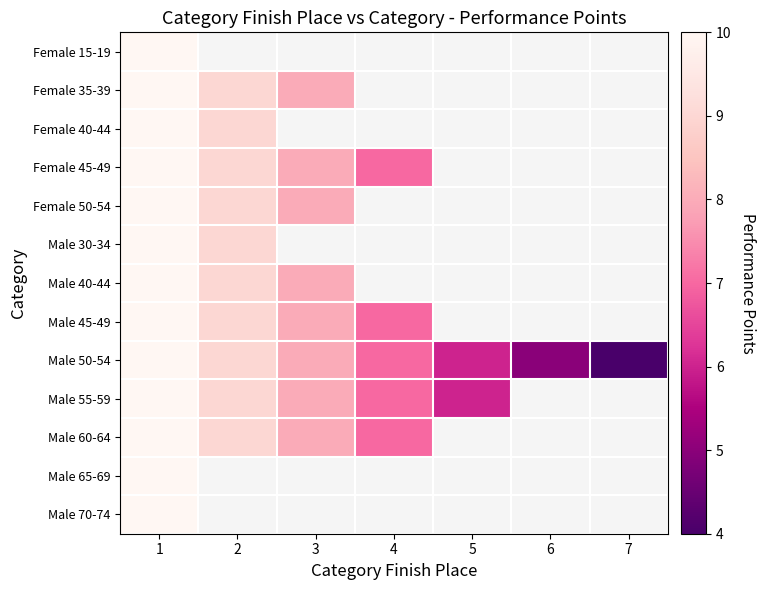

How many values in the Male 55-59 series are below 7?

1